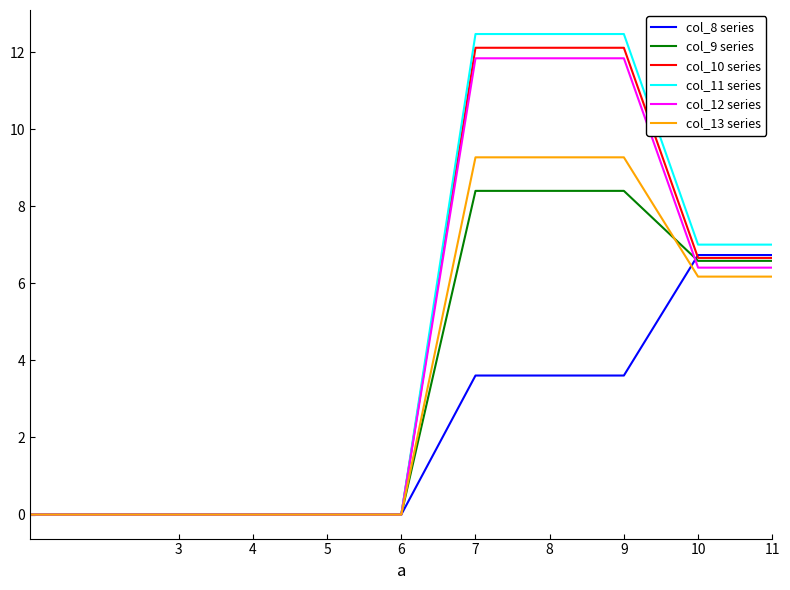

What is the greatest value displayed?

12.5